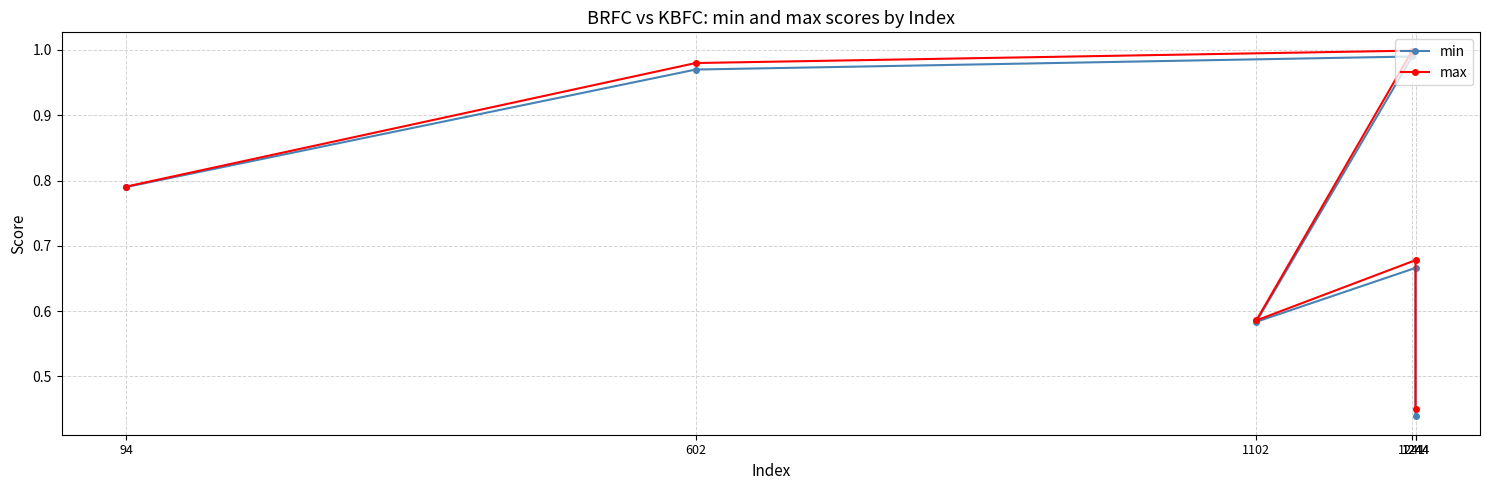

What are all the series names shown in the legend?

min, max